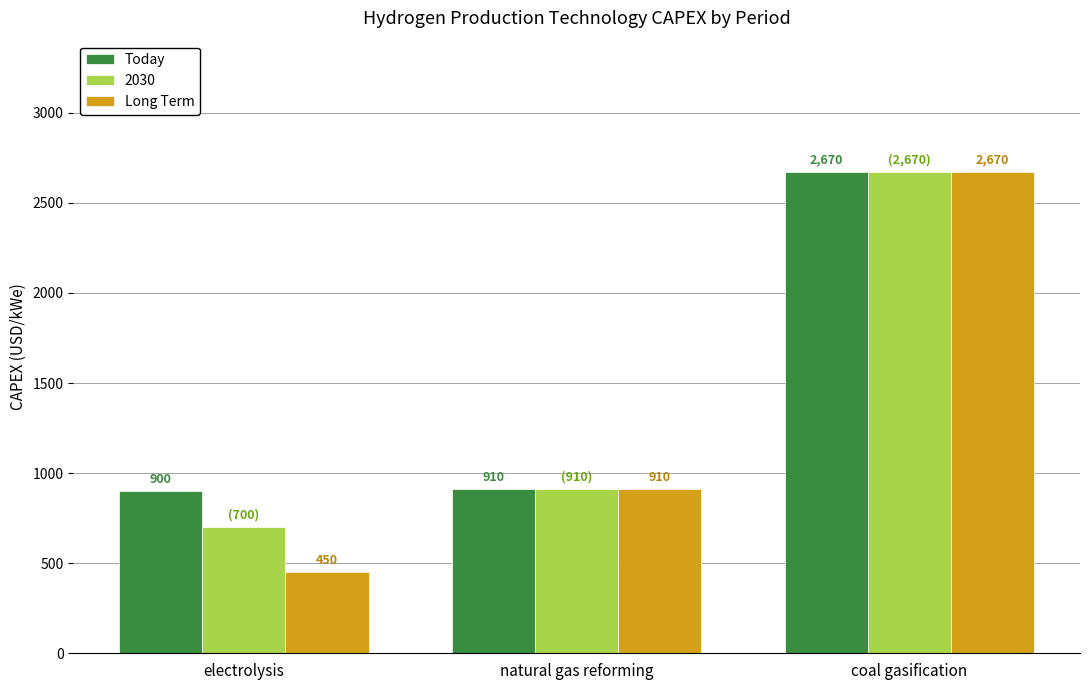

What value does the Today series have at natural gas reforming?

910